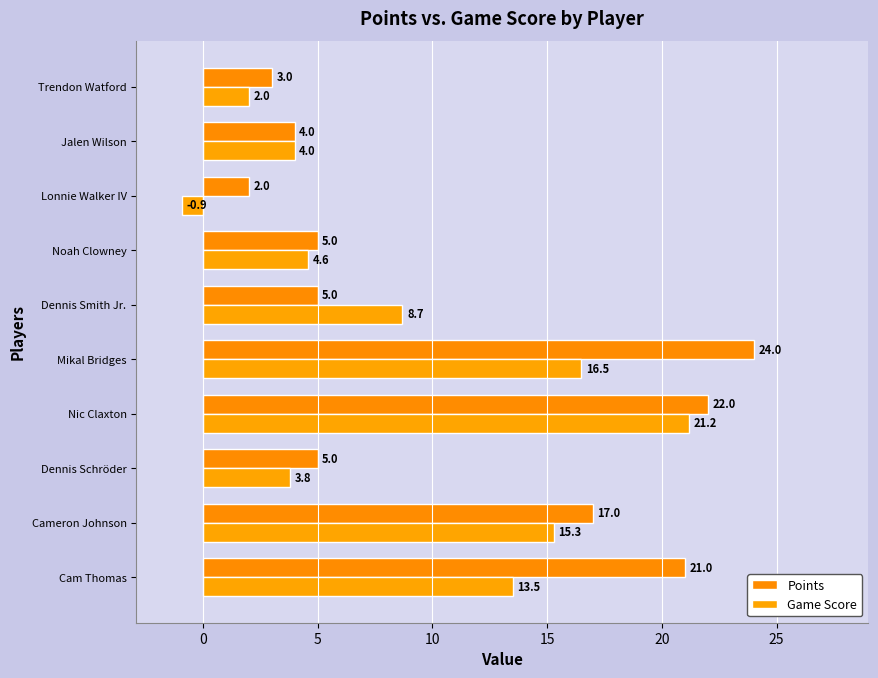

Which series has the widest spread of values?

Game Score